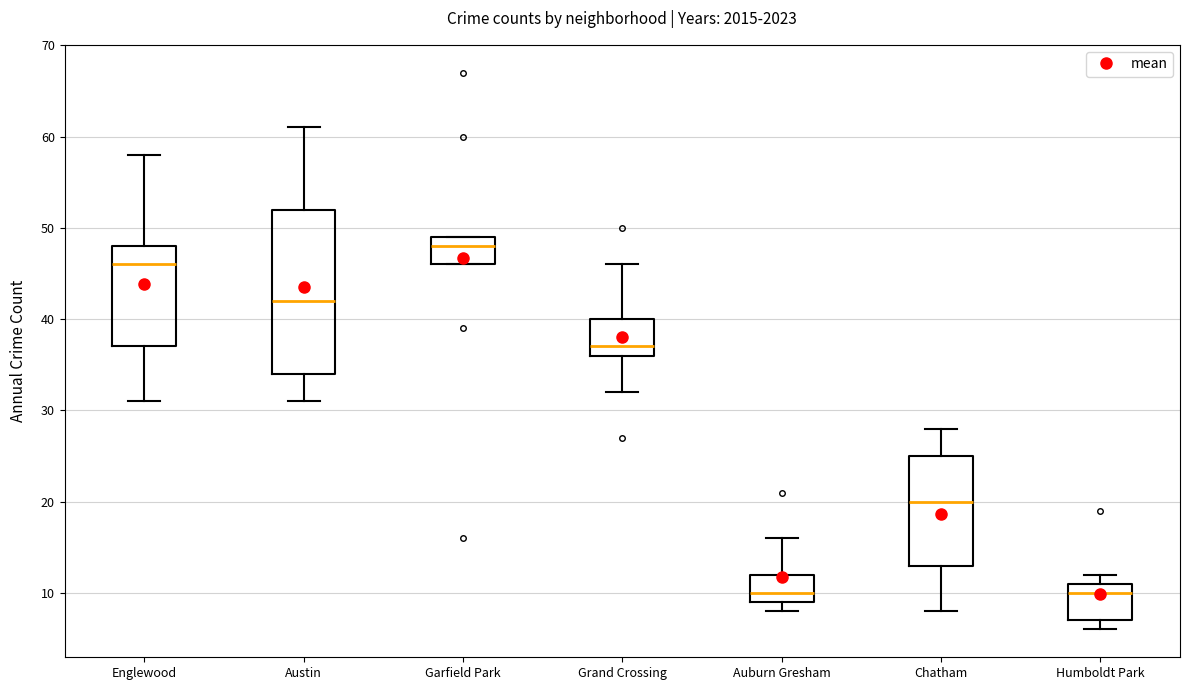

Comparing the boxes themselves (not the whiskers), which one is the tallest?

Austin